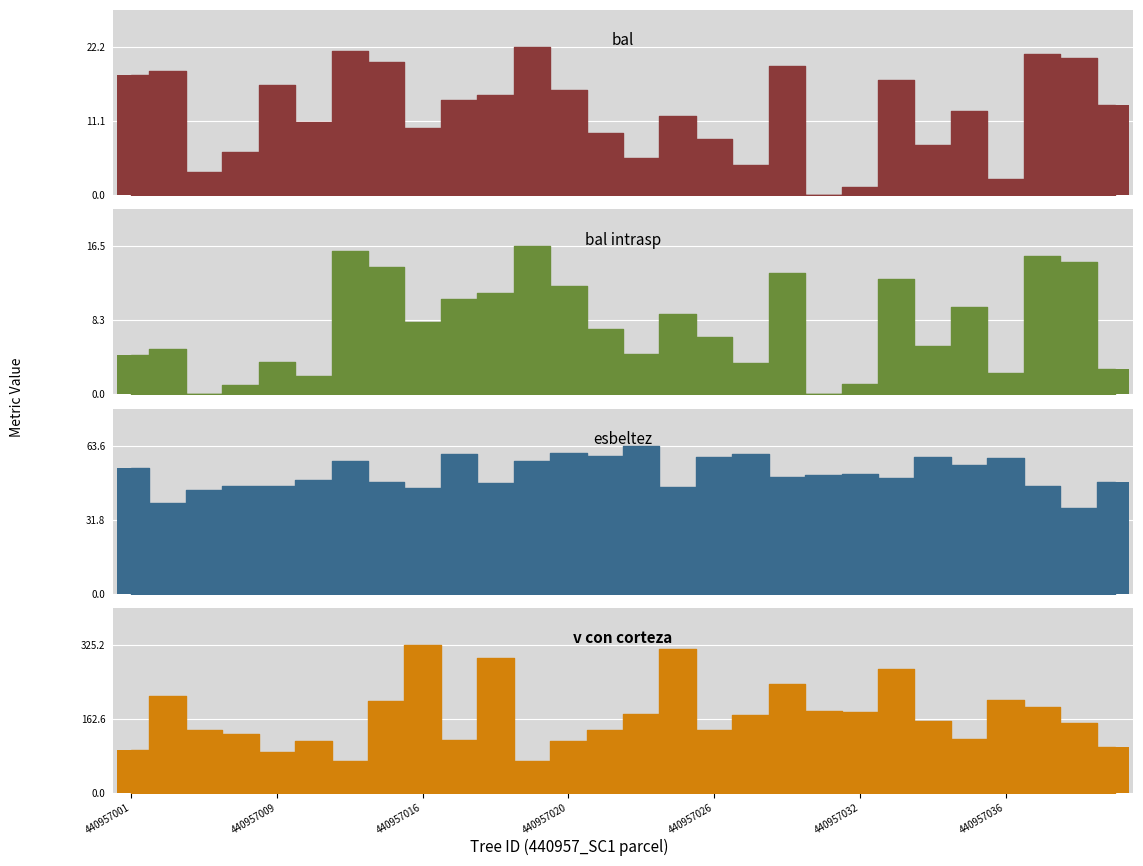

Which series has the largest total across all categories?

v_con_corteza